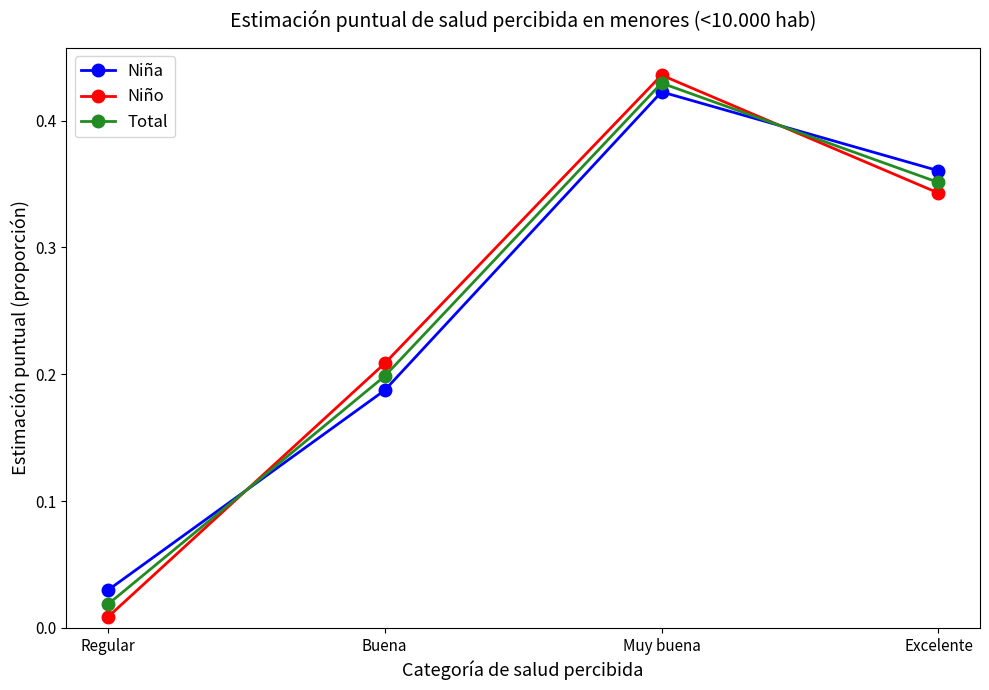

What position from the left is Buena?

2